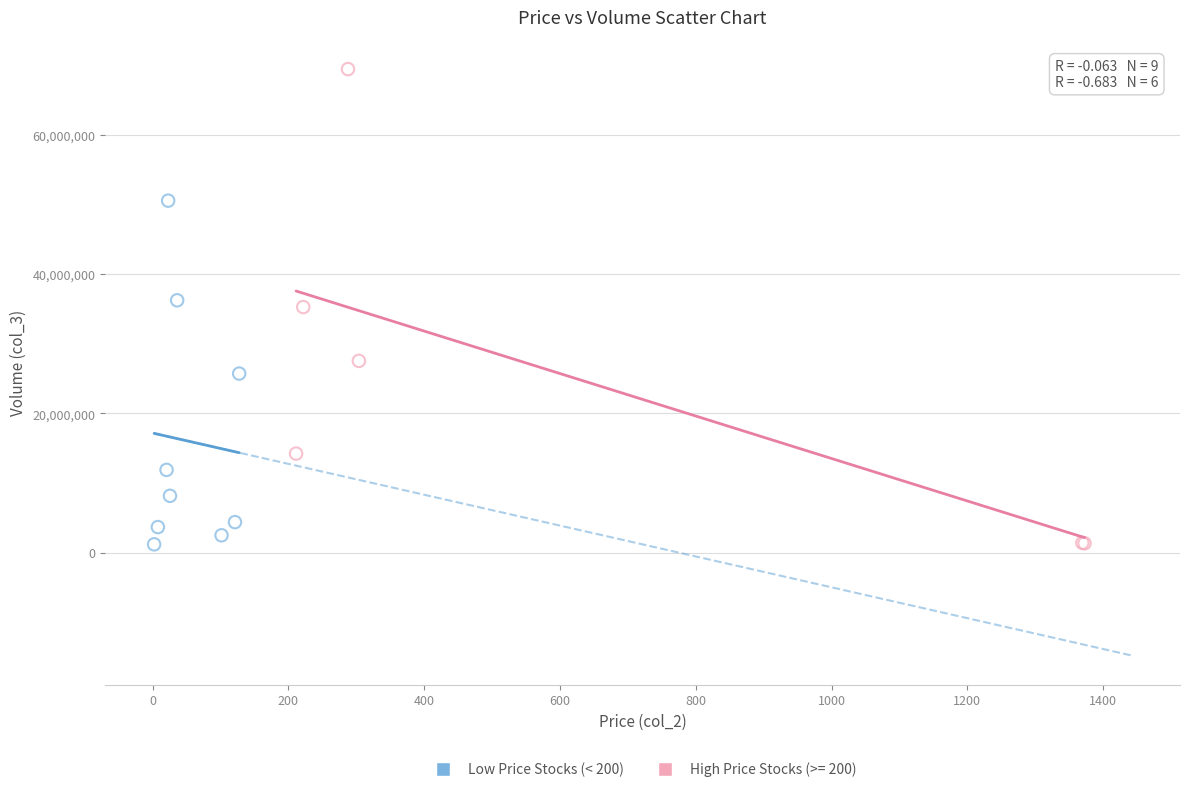

Which series contains the highest Y value?

High Price Stocks (>= 200)